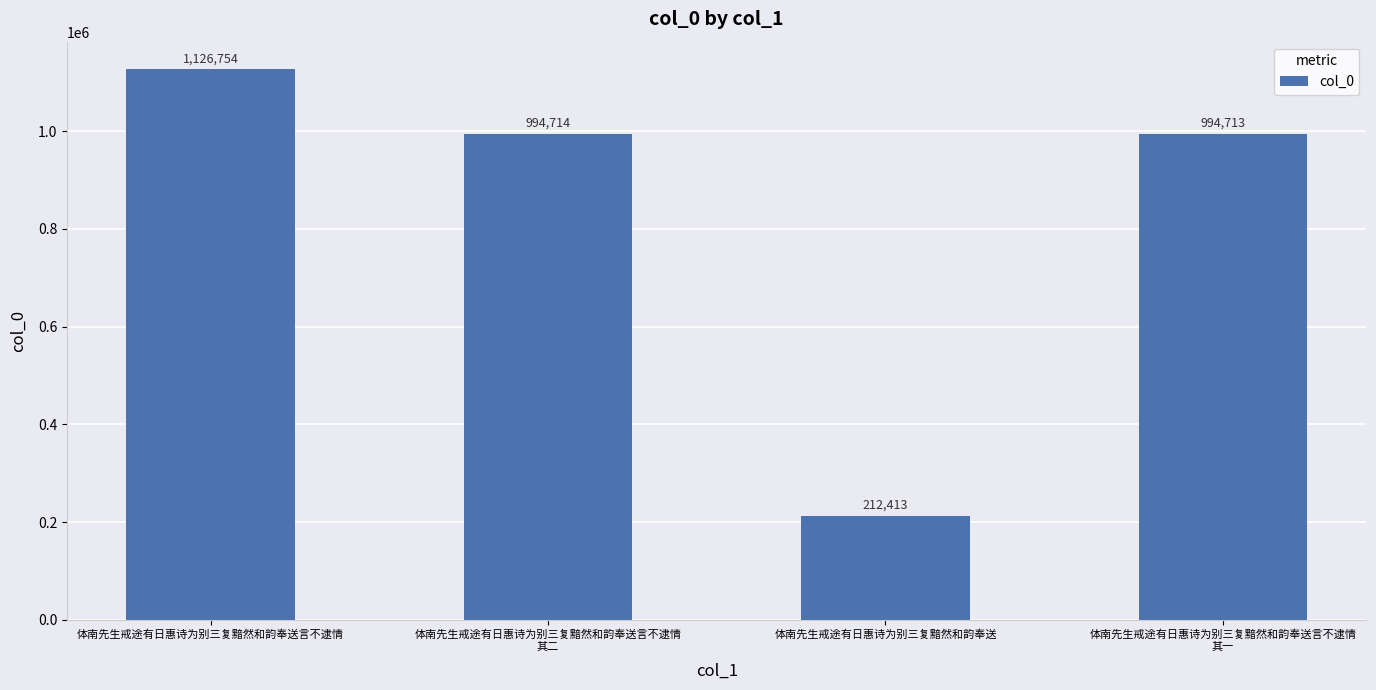

What is the label of the 1st bar from the right?

体南先生戒途有日惠诗为别三复黯然和韵奉送言不逮情
其一